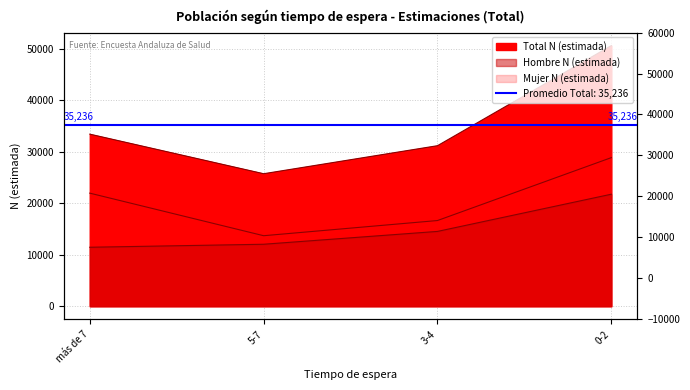

Reading right to left, list all the values displayed in this chart.

Hombre N (estimada): 21756	14531	12038	11456
Mujer N (estimada): 28860	16644	13696	21962
Total N (estimada): 50616	31175	25733	33418